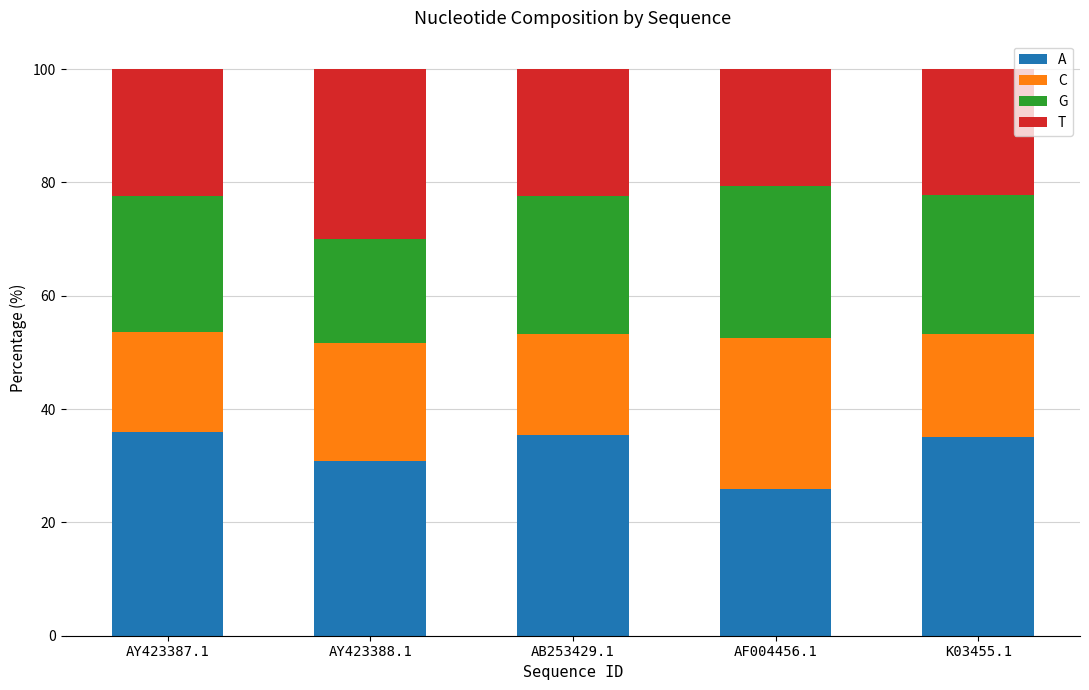

What are all the series names shown in the legend?

A, C, G, T